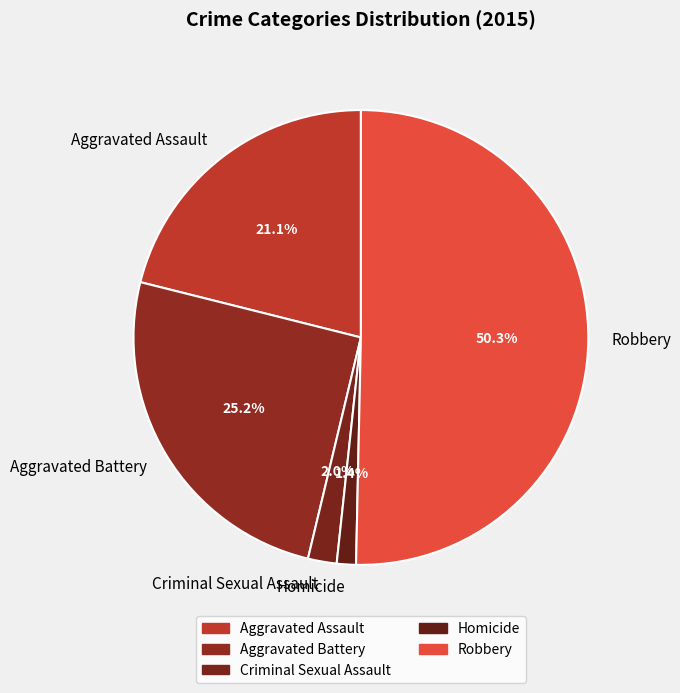

Between Aggravated Assault and Criminal Sexual Assault, which is larger?

Aggravated Assault